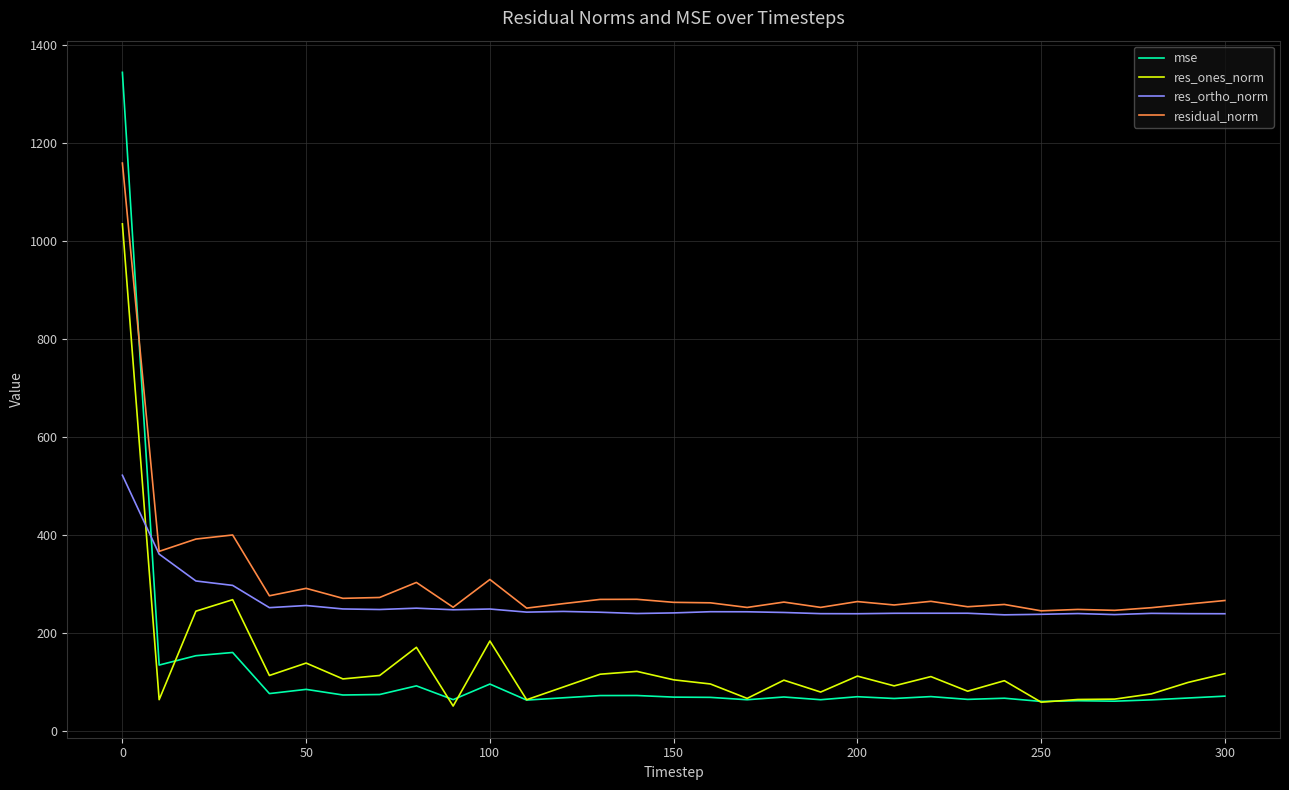

What is the greatest value displayed?

1345.1